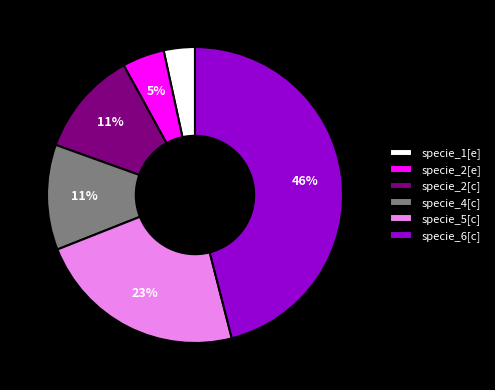

How many slices are in this pie chart?

6